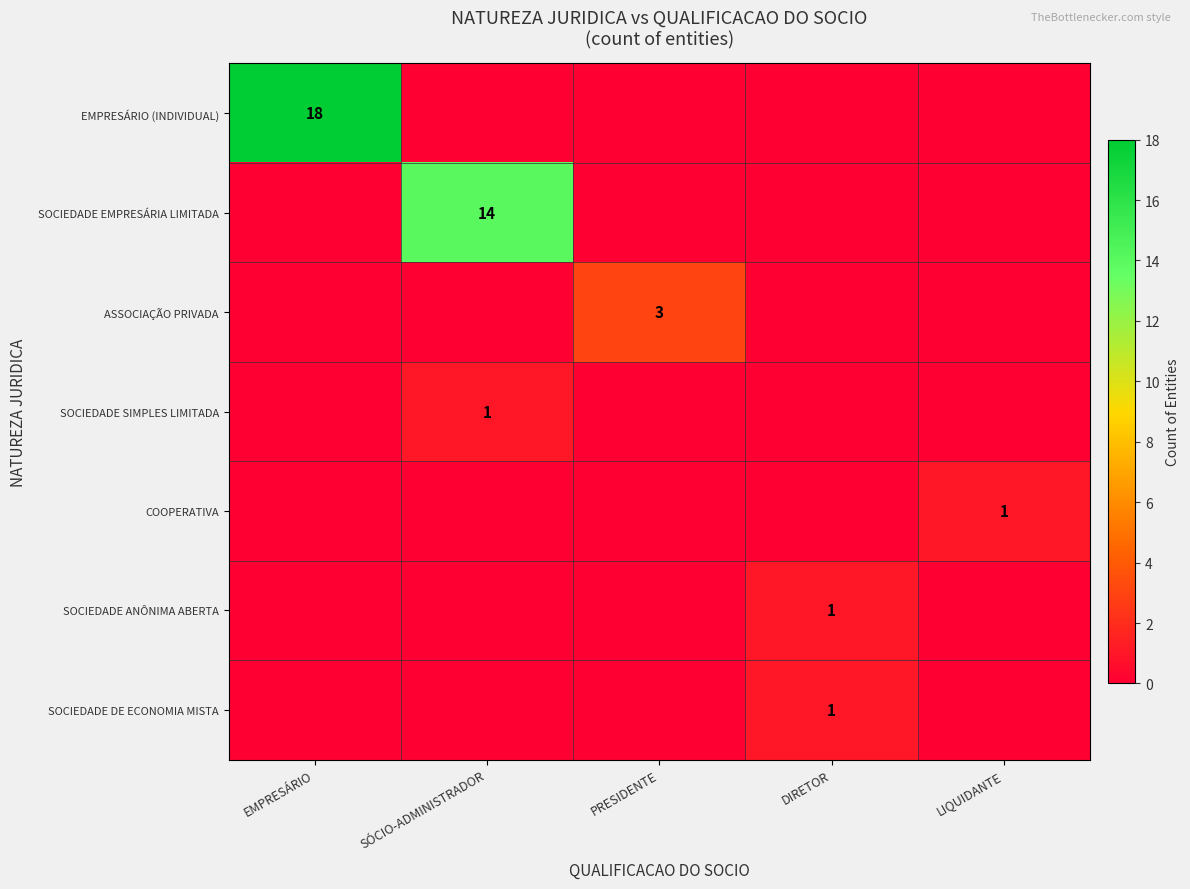

Count the number of categories in the chart.

5